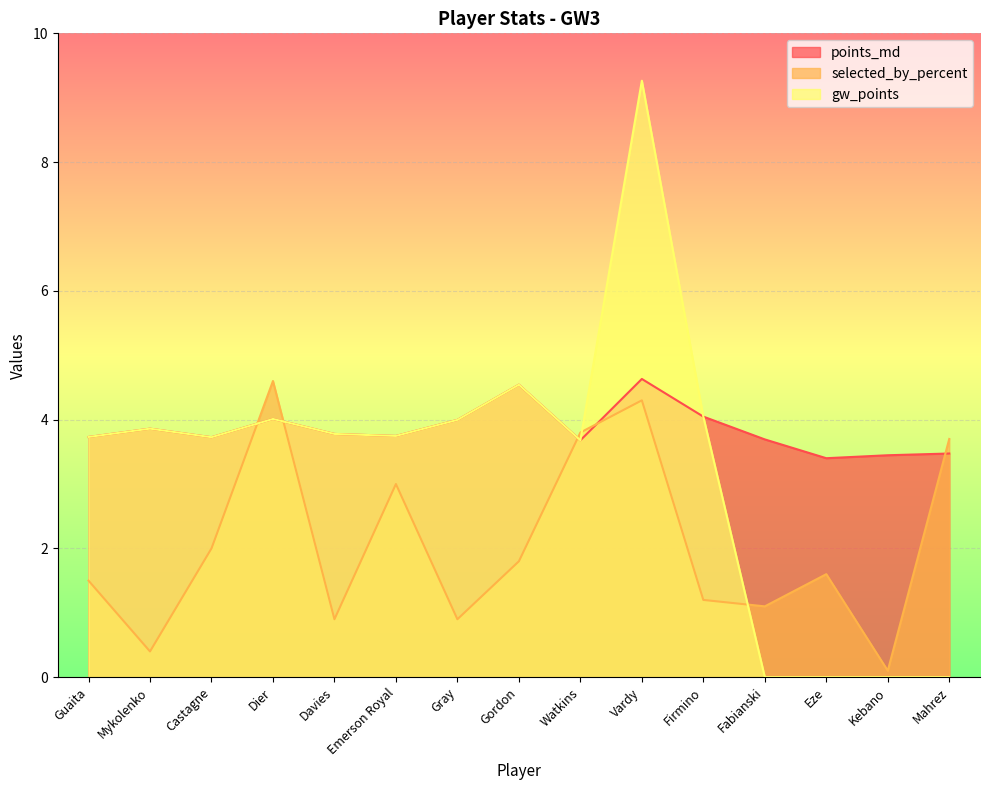

Between which two adjacent categories do selected_by_percent and gw_points first intersect?

Castagne and Dier